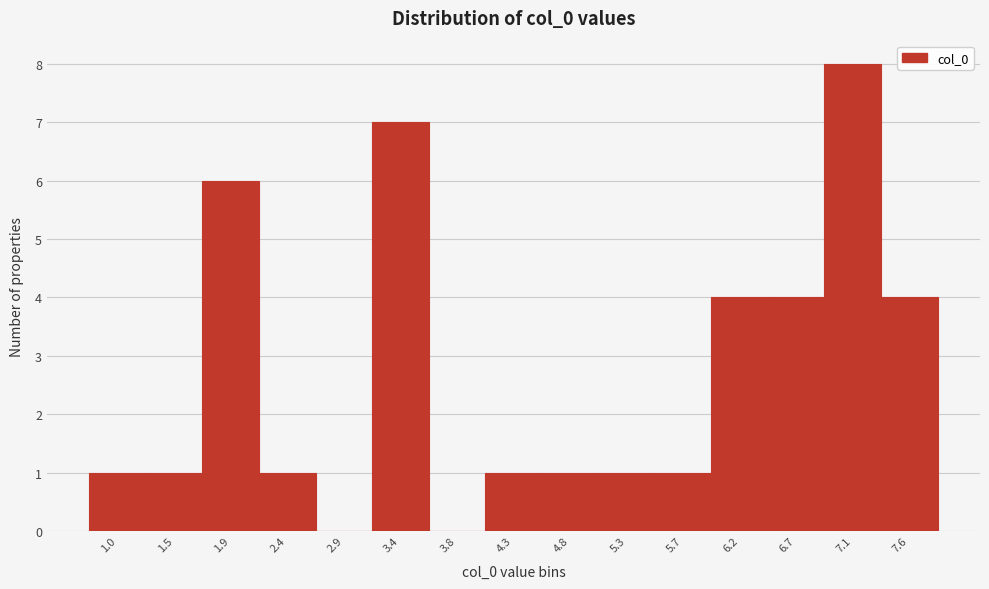

Reading left to right, transcribe all the data shown in this chart.

1.0=1	1.5=1	1.9=6	2.4=1	2.9=0	3.4=7	3.8=0	4.3=1	4.8=1	5.3=1	5.7=1	6.2=4	6.7=4	7.1=8	7.6=4